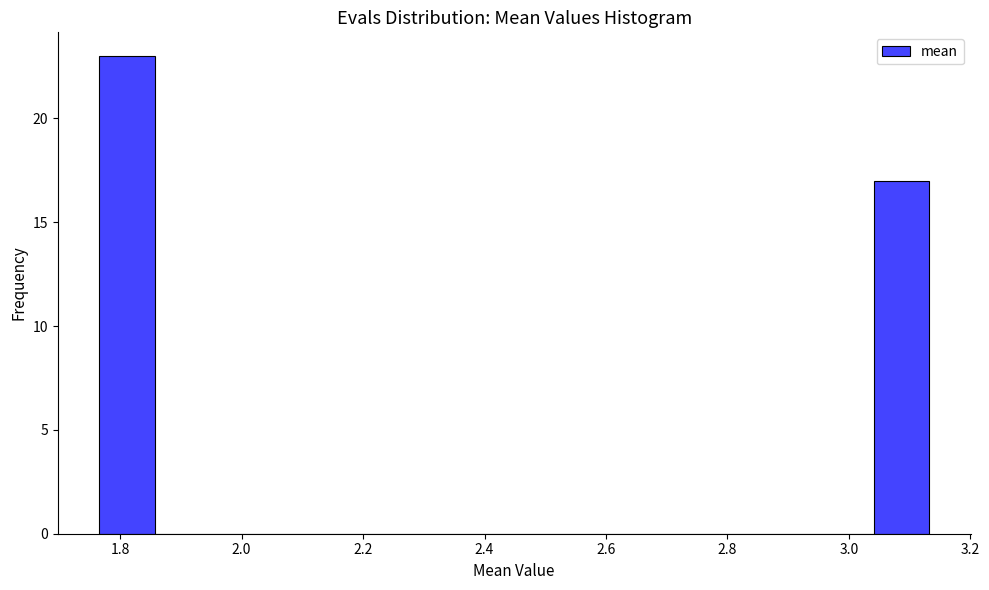

Reading left to right, list every bar in this chart as the range it spans on the x-axis followed by its height. Neither the bar edges nor the heights are printed on the chart, so give them approximately, as read against the axes.

1.76 to 1.86: 23
1.86 to 1.94: 0
1.94 to 2.04: 0
2.04 to 2.14: 0
2.14 to 2.22: 0
2.22 to 2.32: 0
2.32 to 2.40: 0
2.40 to 2.50: 0
2.50 to 2.58: 0
2.58 to 2.68: 0
2.68 to 2.76: 0
2.76 to 2.86: 0
2.86 to 2.94: 0
2.94 to 3.04: 0
3.04 to 3.14: 17